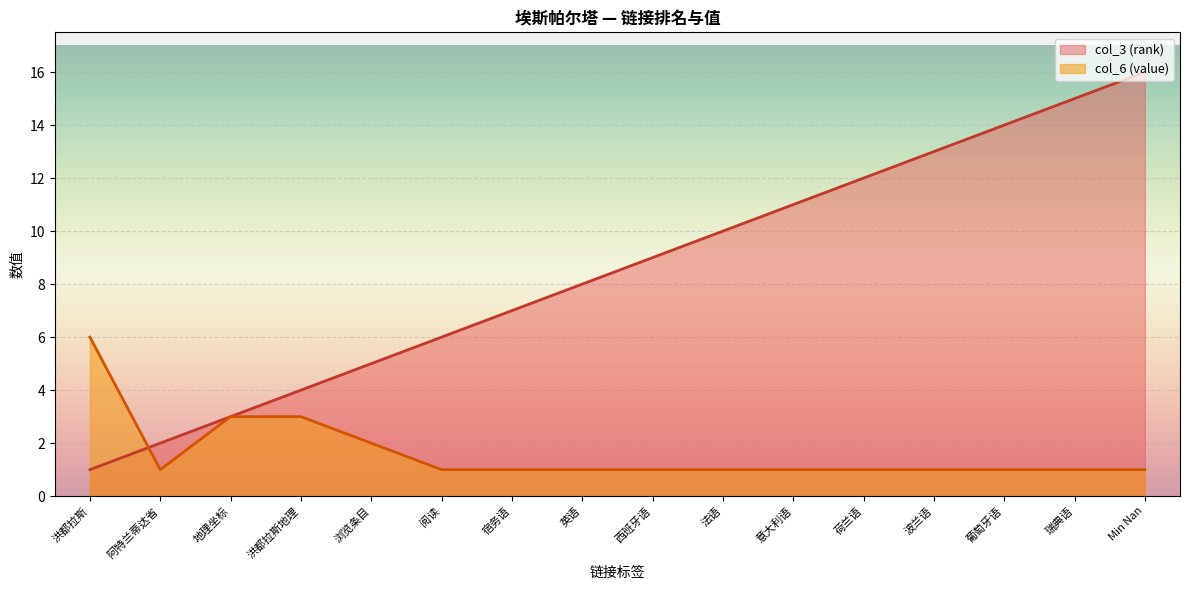

What are all the series names shown in the legend?

col_3 (rank), col_6 (value)